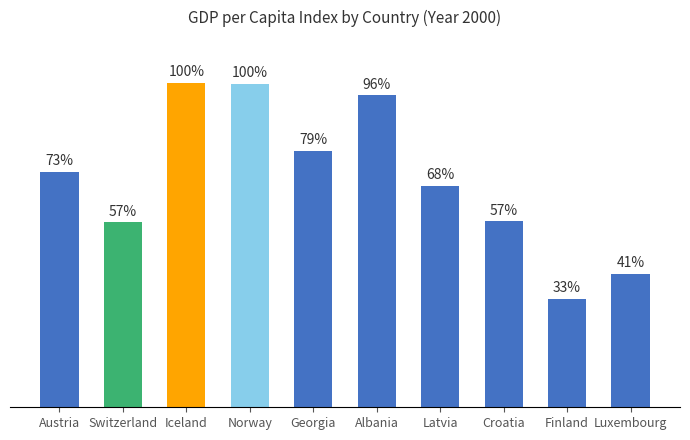

Where is the data nearest to the value 66?

Latvia